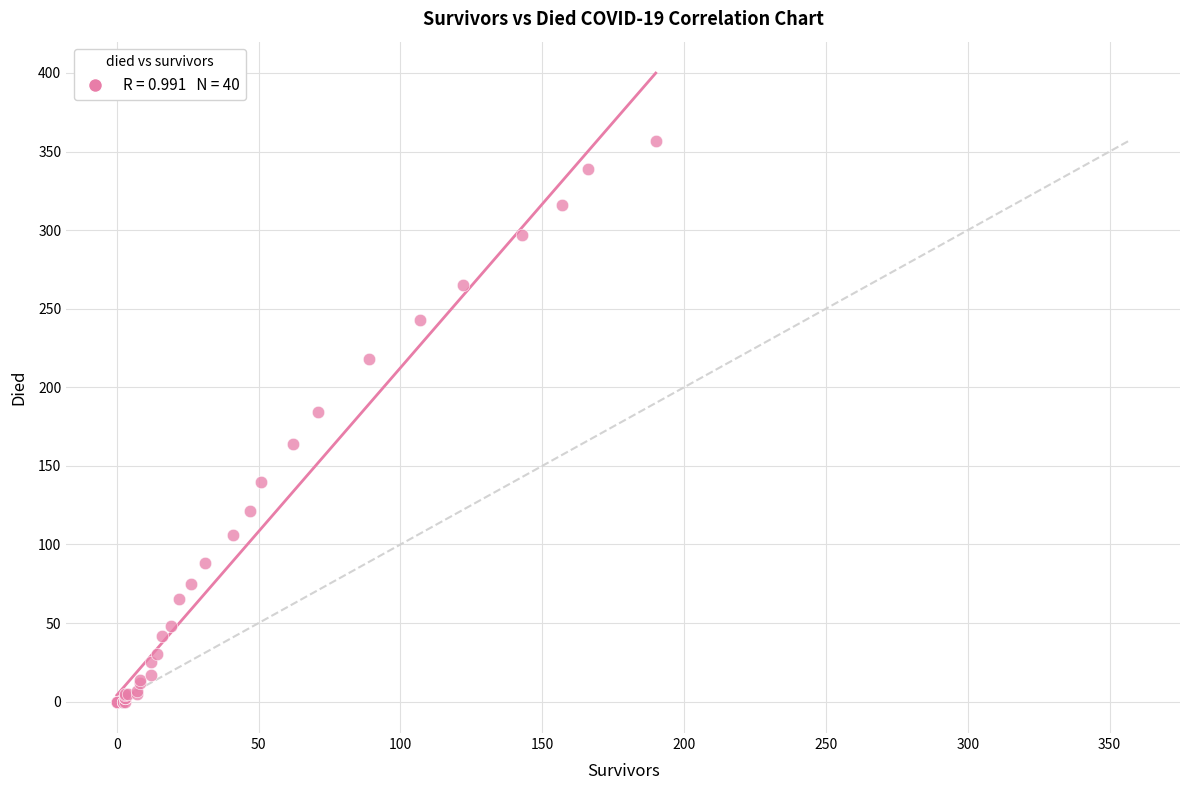

What Y value in the scatter plot is closest to 178?

184